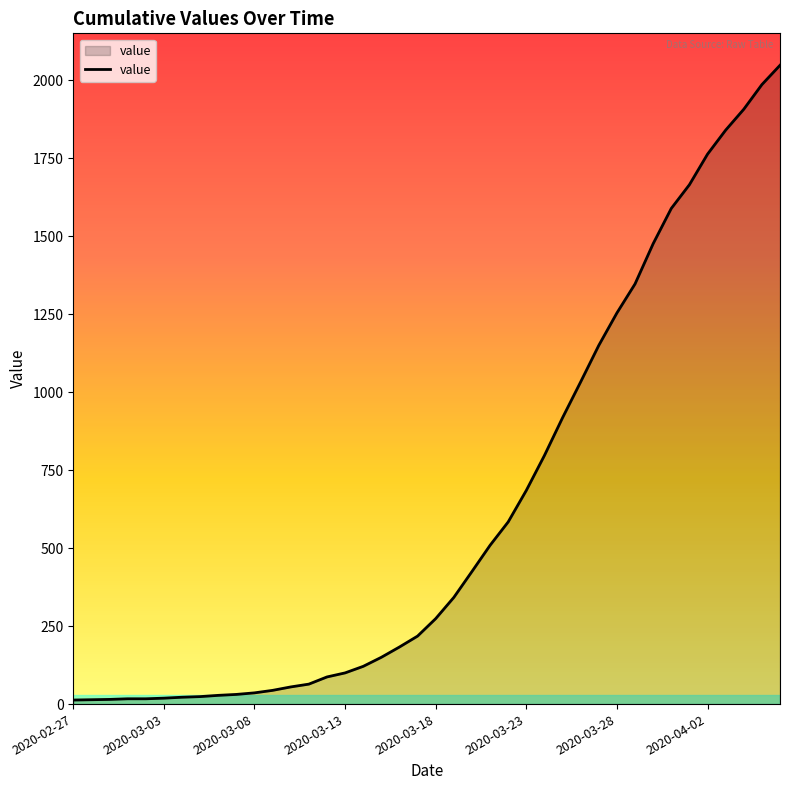

What is the maximum value shown in the chart?

2048